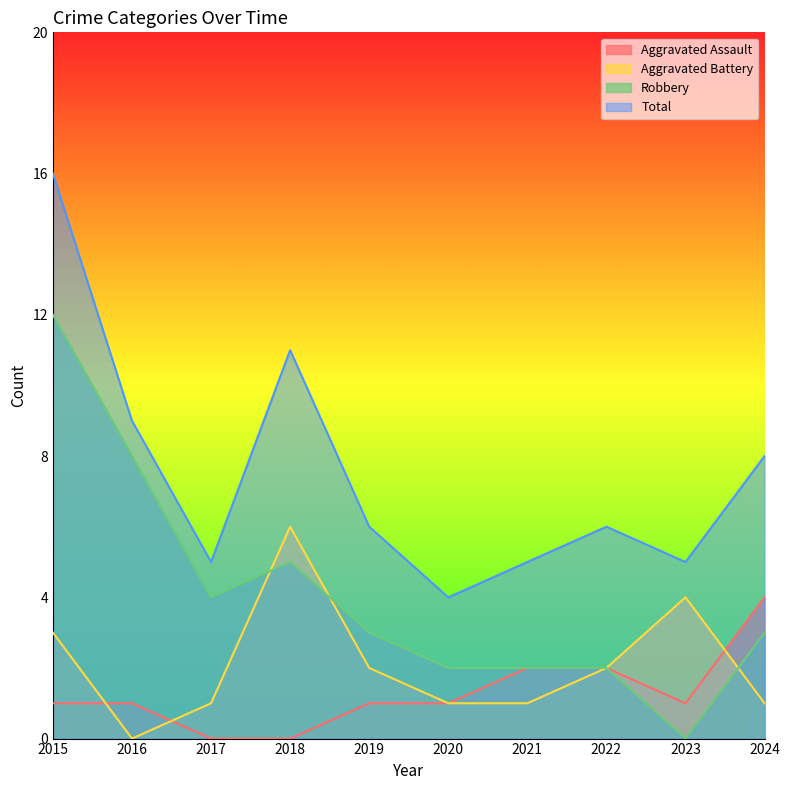

True or false: Aggravated Battery has a value of 1 at 2022.

False